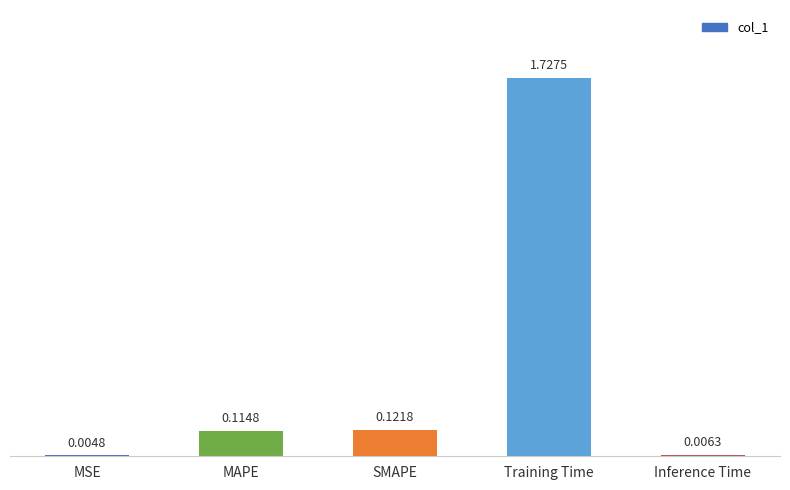

Which has a higher value, MAPE or MSE?

MAPE